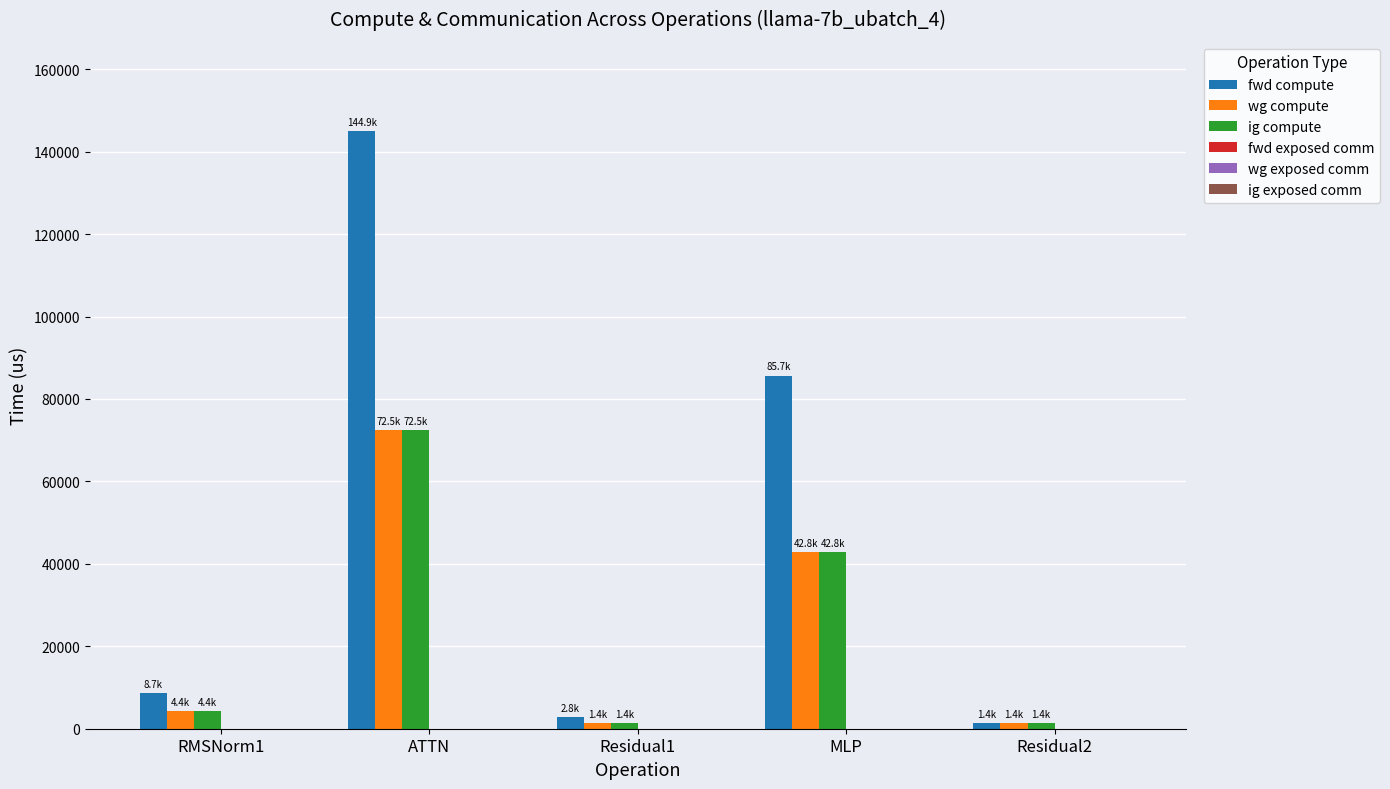

Is it true that ig compute equals 1389.2 at Residual2?

True